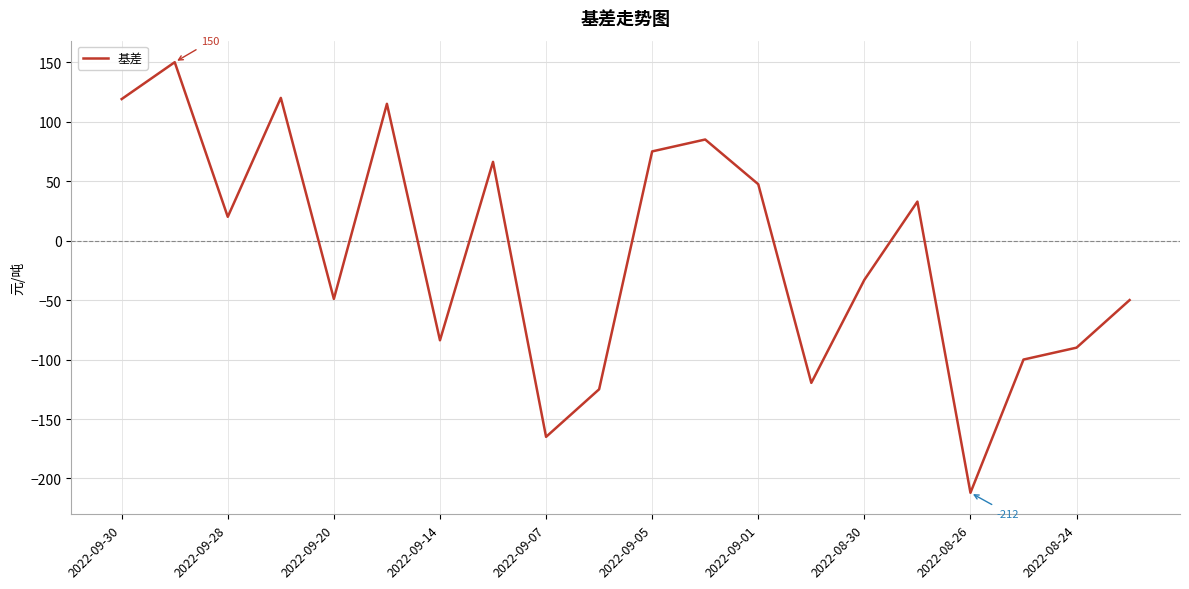

What is the greatest value displayed?

150.0